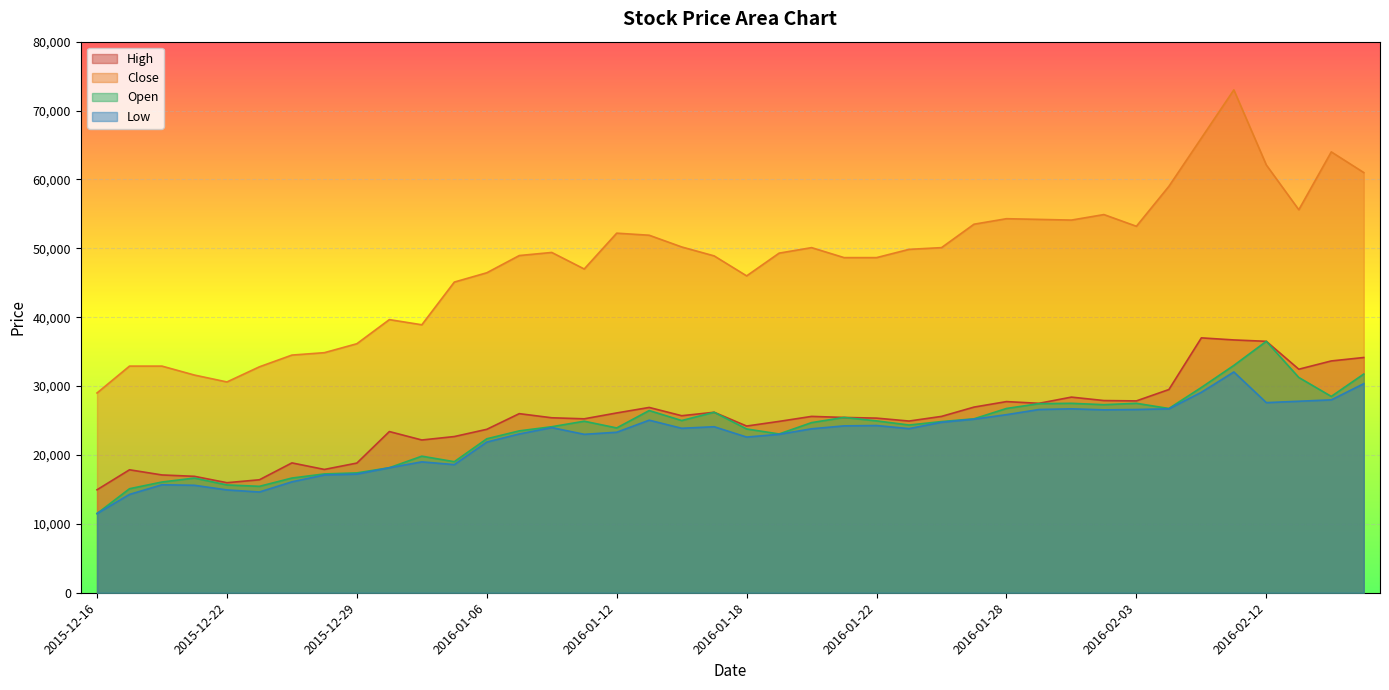

At which label is High closest to 25975?

2016-01-07